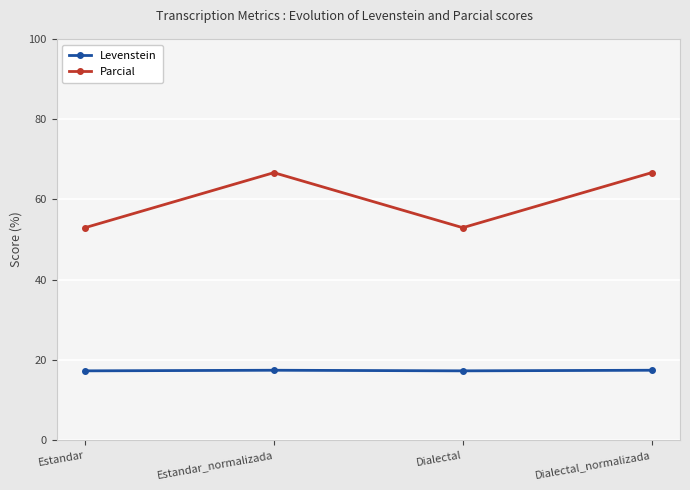

True or false: Parcial and Levenstein cross at least once.

False